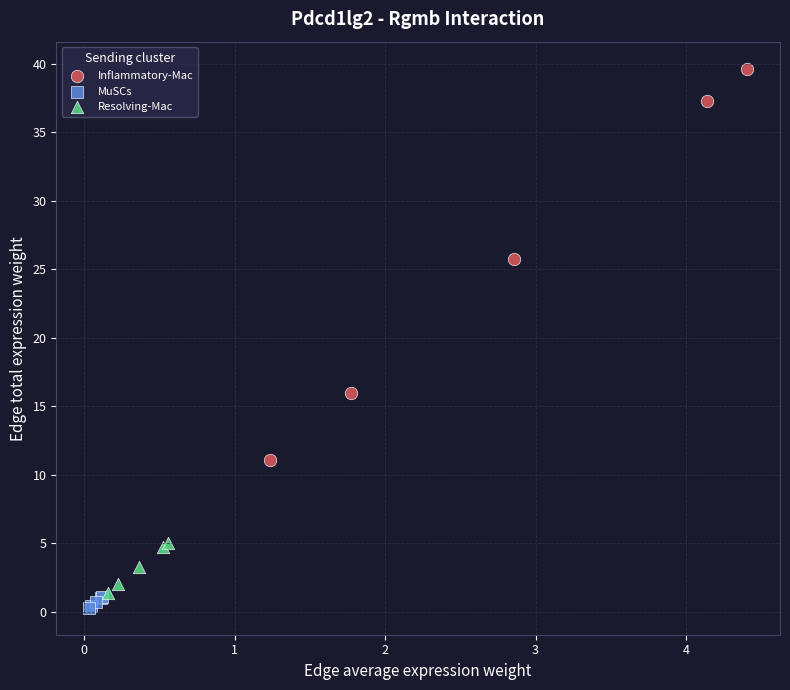

Which series reaches the maximum Y coordinate?

Inflammatory-Mac